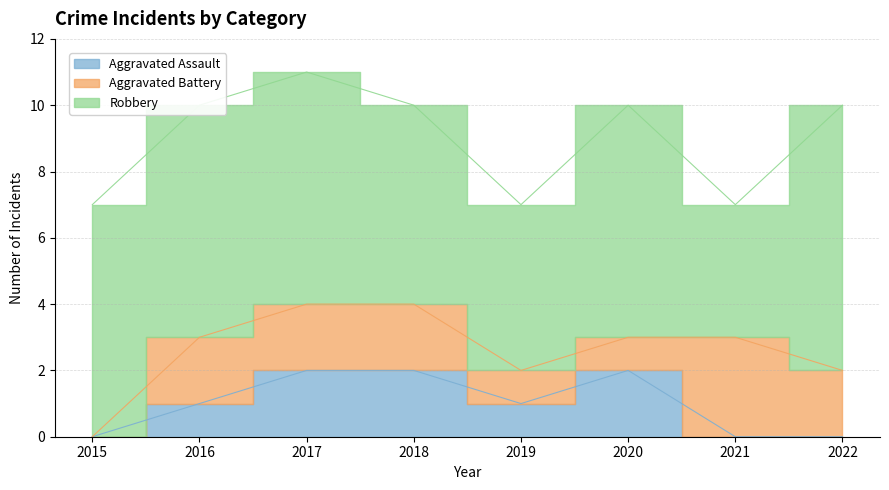

Does the chart have visible grid lines?

Yes